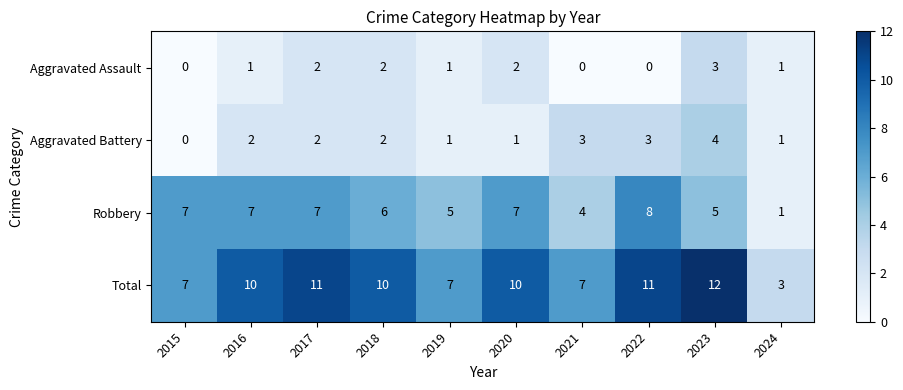

At which label does Robbery reach its peak?

2022